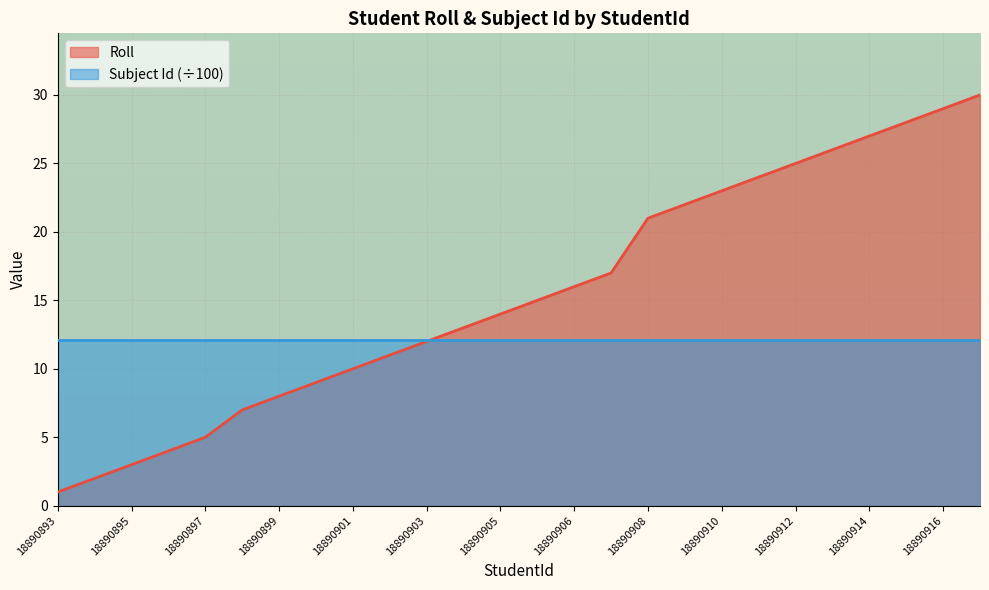

Which label corresponds to the largest value in the chart?

18890917